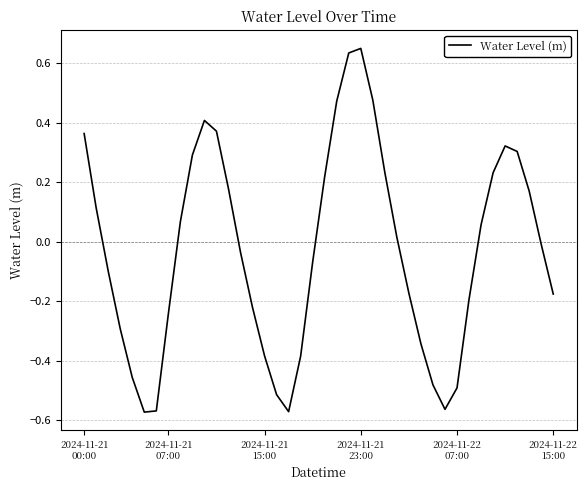

Is this an area chart (filled region under the line)?

No